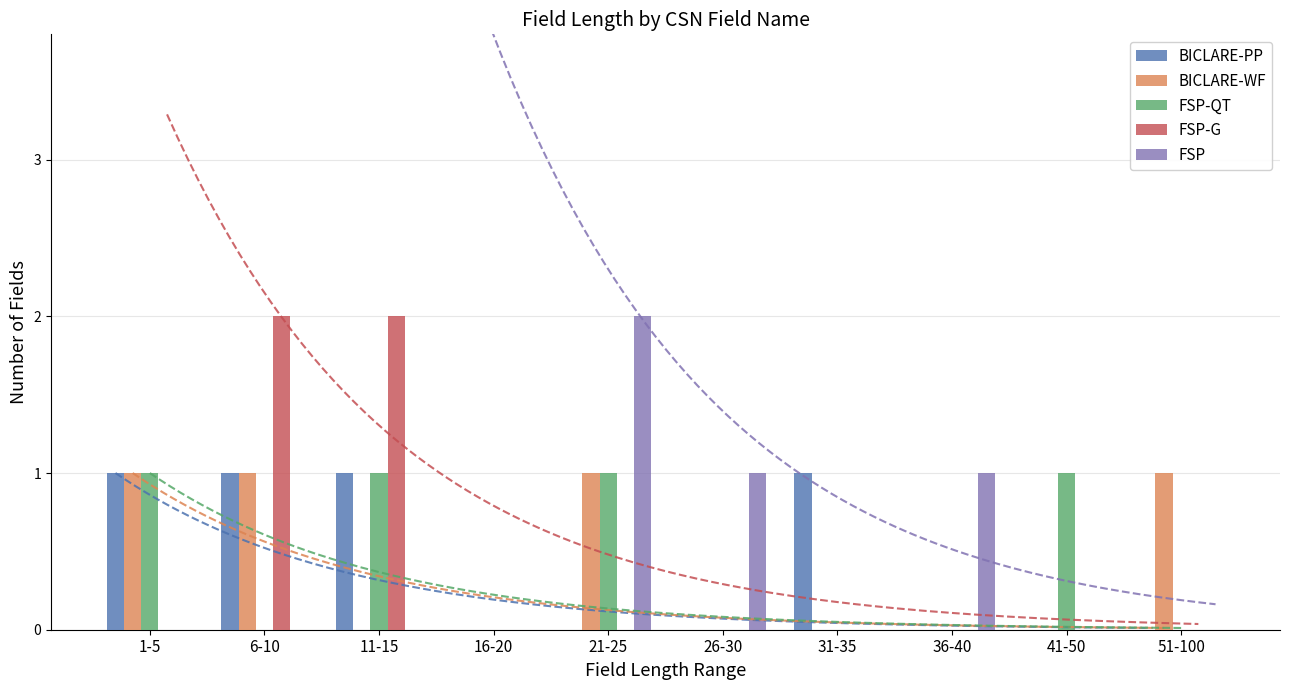

How many FSP-G values are between 0 and 1?

8